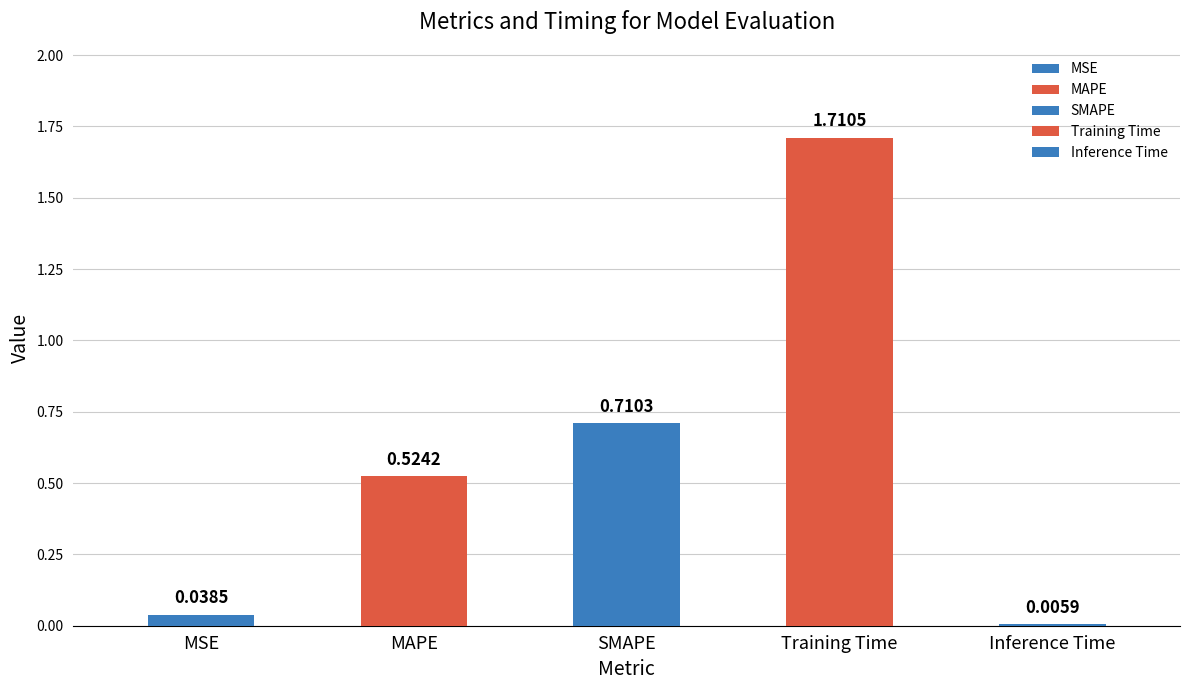

What is the difference between the values at MAPE and SMAPE?

0.2